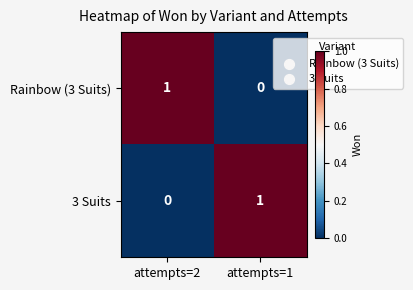

List the labels in order of Rainbow (3 Suits) value, smallest first.

attempts=1, attempts=2